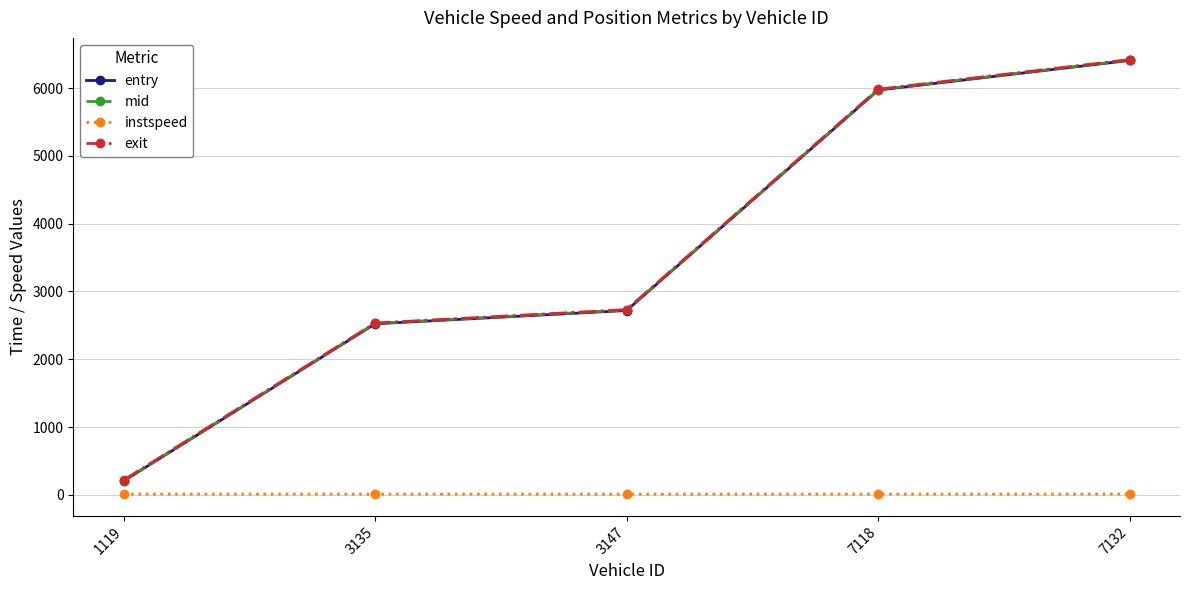

What is the difference between the maximum and minimum values in the instspeed series?

1.4